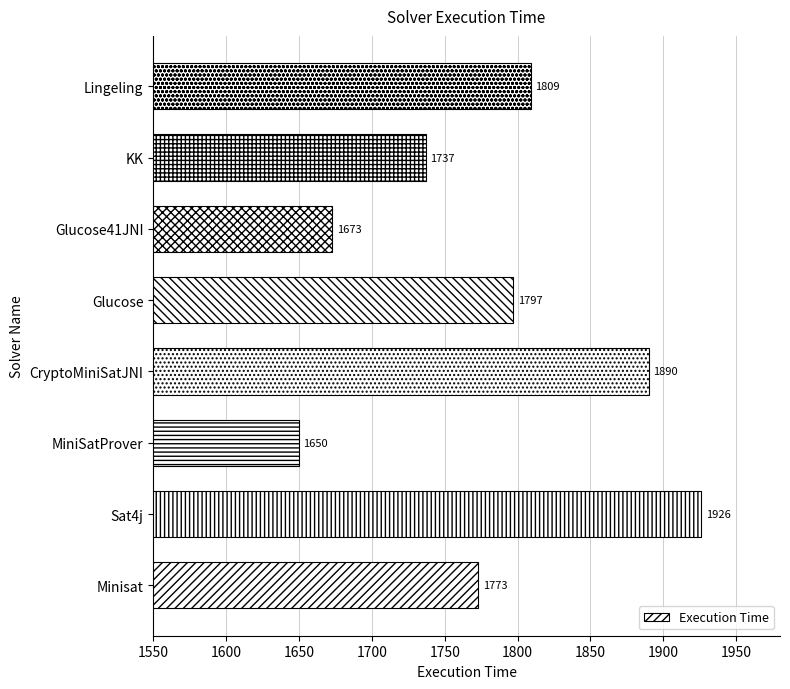

What is the difference between the second highest and second lowest values?

217